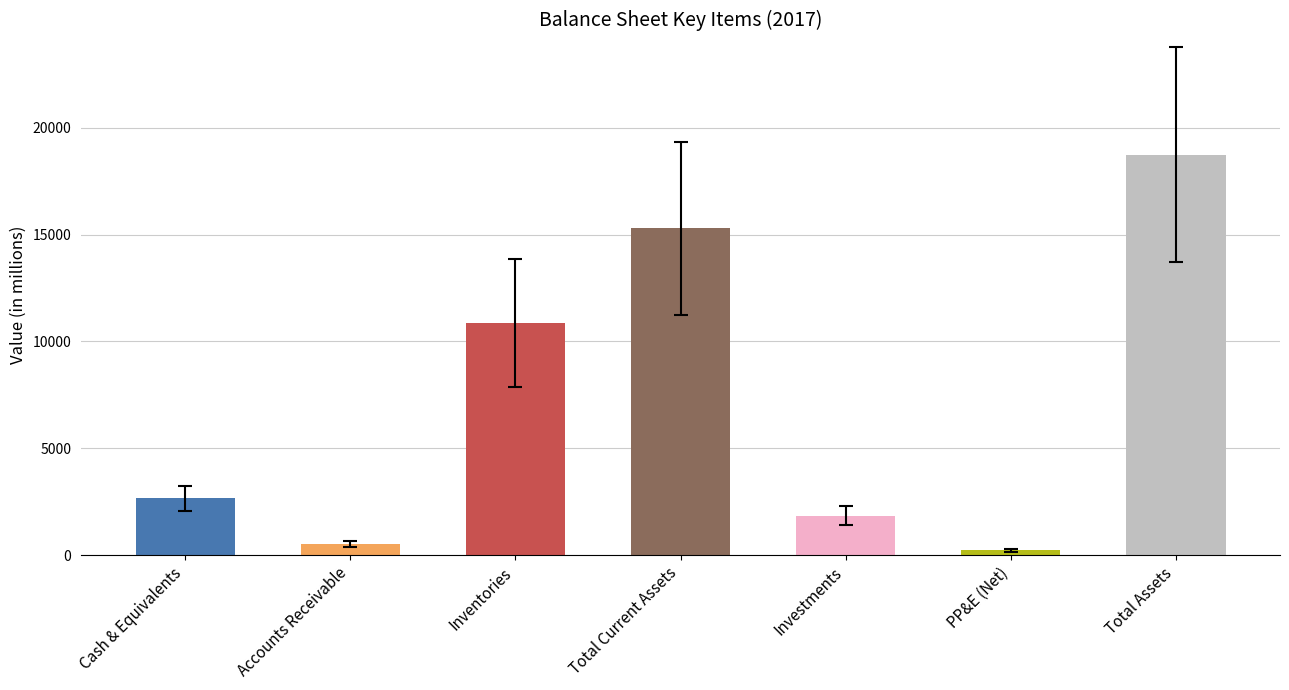

What is the minimum value shown in the chart?

215